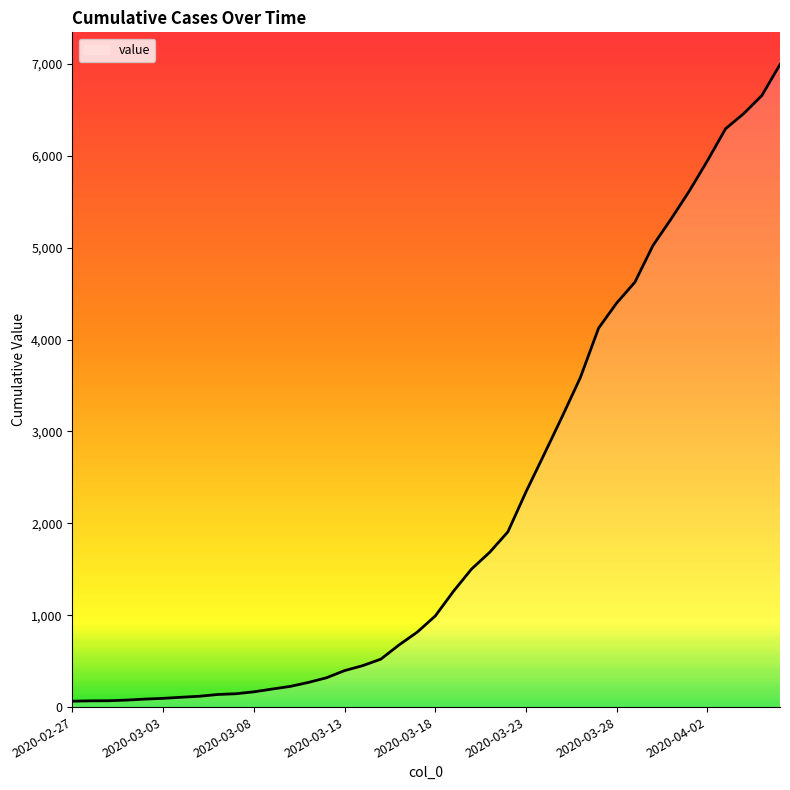

What is the smallest value displayed?

64